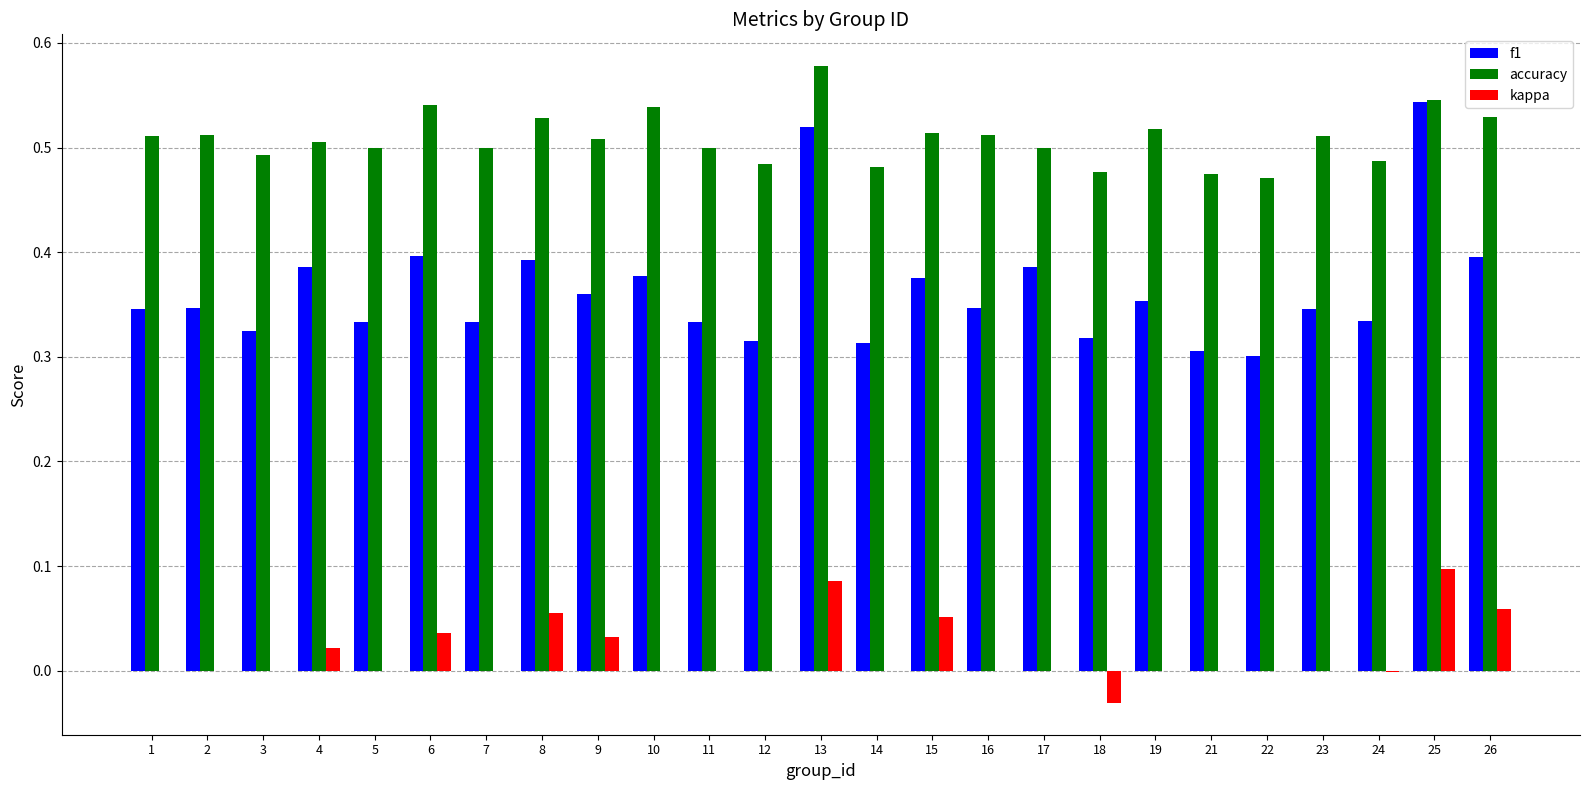

Which label corresponds to the largest value in the chart?

13